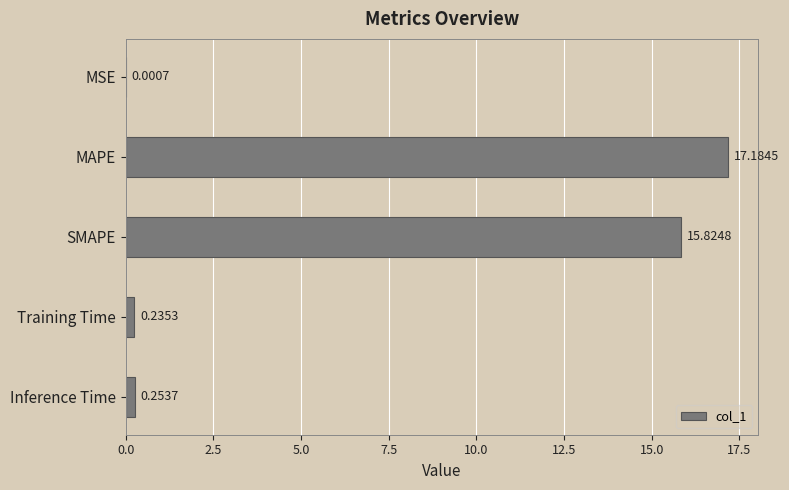

What is the sum of all values?

33.5